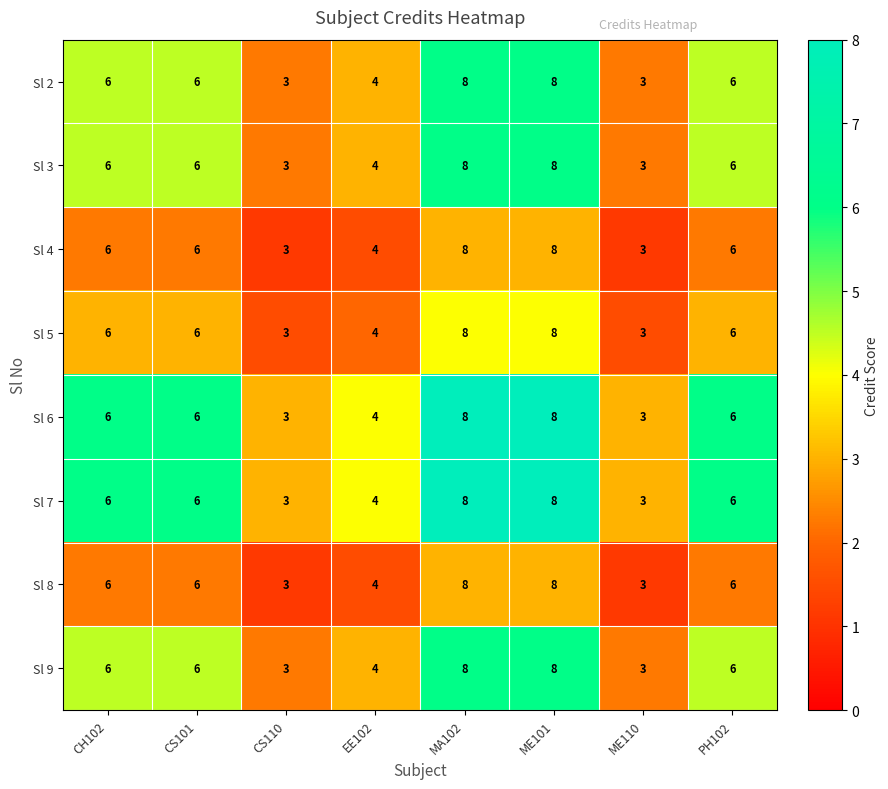

What is the sum of all Sl 8 values?

44